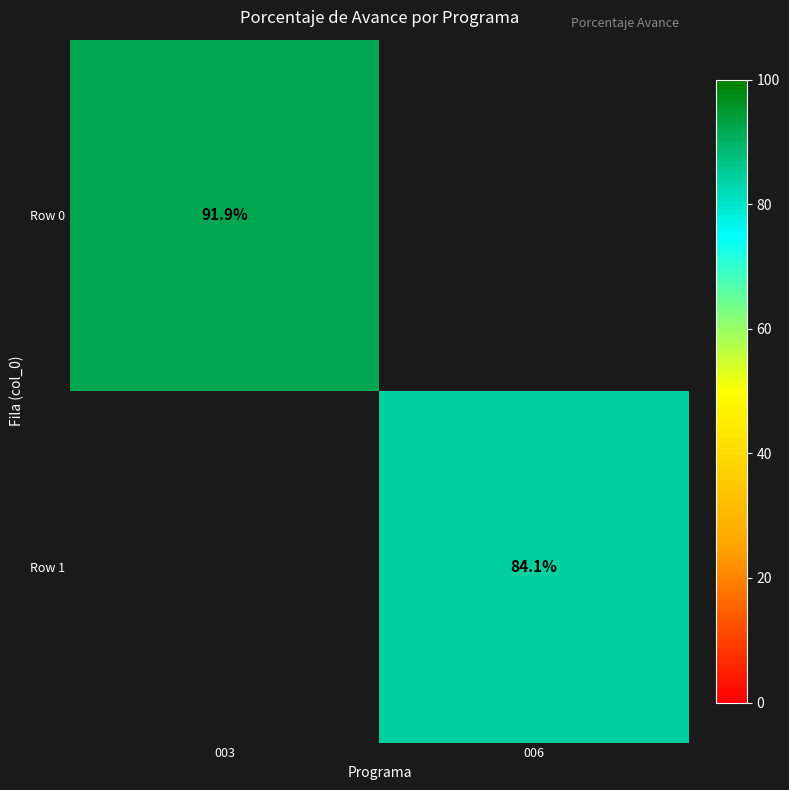

The Row 0 series shows 132.5 at 003. True or false?

False